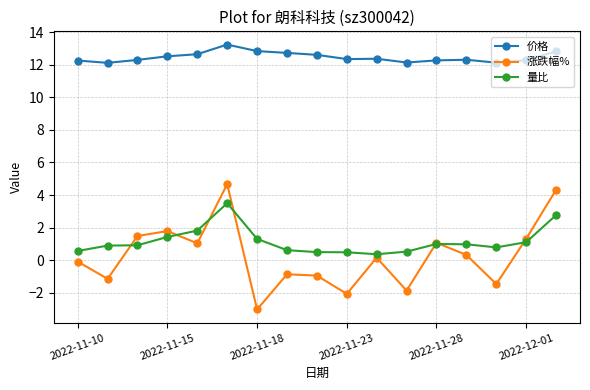

Which series has the widest spread of values?

涨跌幅%